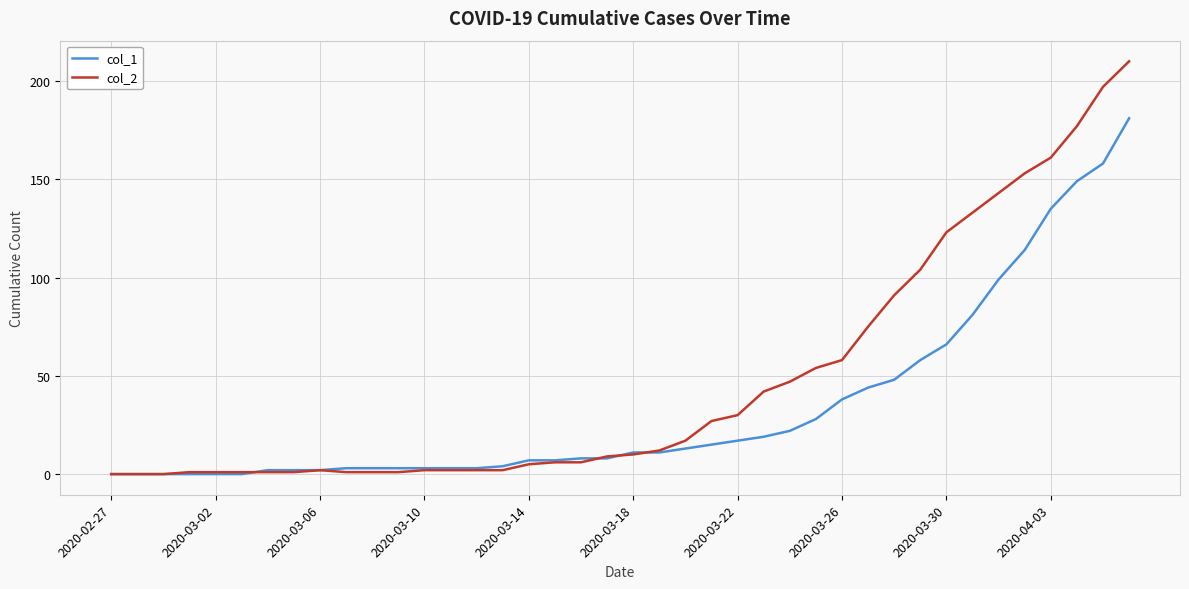

Reading left to right, transcribe all the data shown in this chart.

col_1: 0	0	0	0	0	0	2	2	2	3	3	3	3	3	3	4	7	7	8	8	11	11	13	15	17	19	22	28	38	44	48	58	66	81	99	114	135	149	158	181
col_2: 0	0	0	1	1	1	1	1	2	1	1	1	2	2	2	2	5	6	6	9	10	12	17	27	30	42	47	54	58	75	91	104	123	133	143	153	161	177	197	210